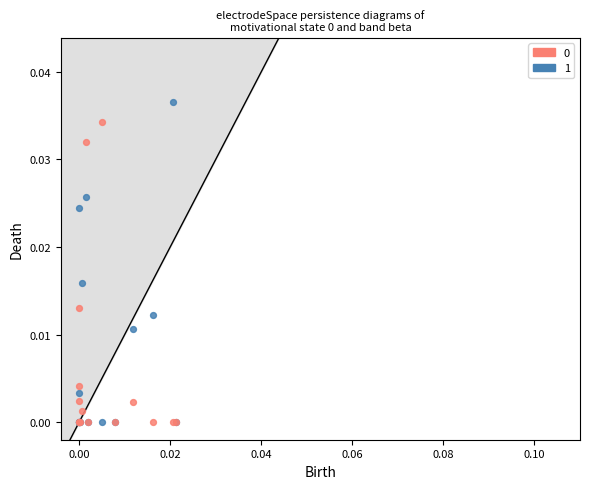

Which series contains the highest Y value?

1